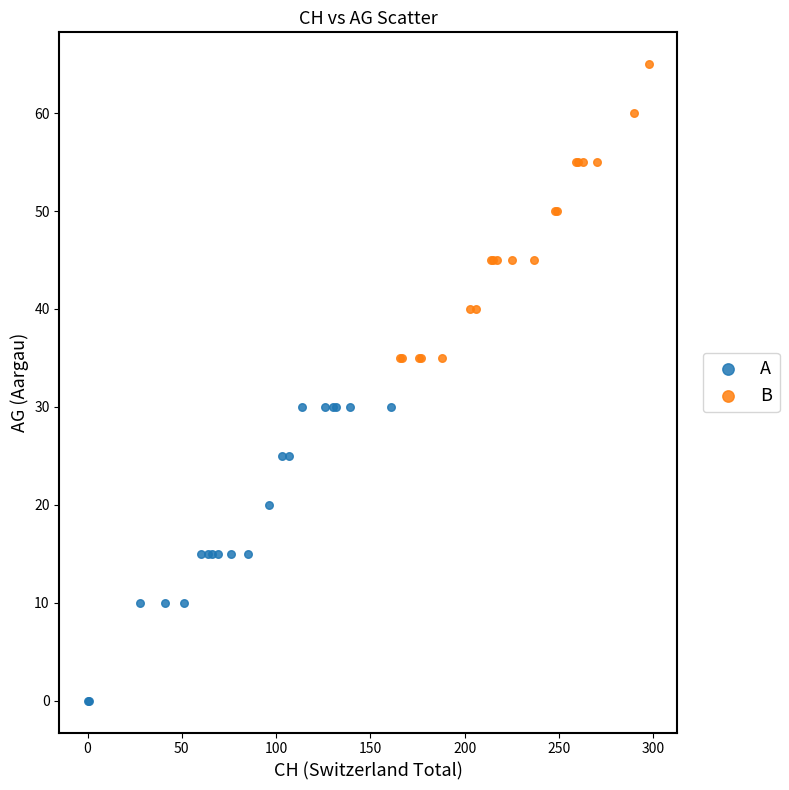

Which series contains the highest Y value?

B